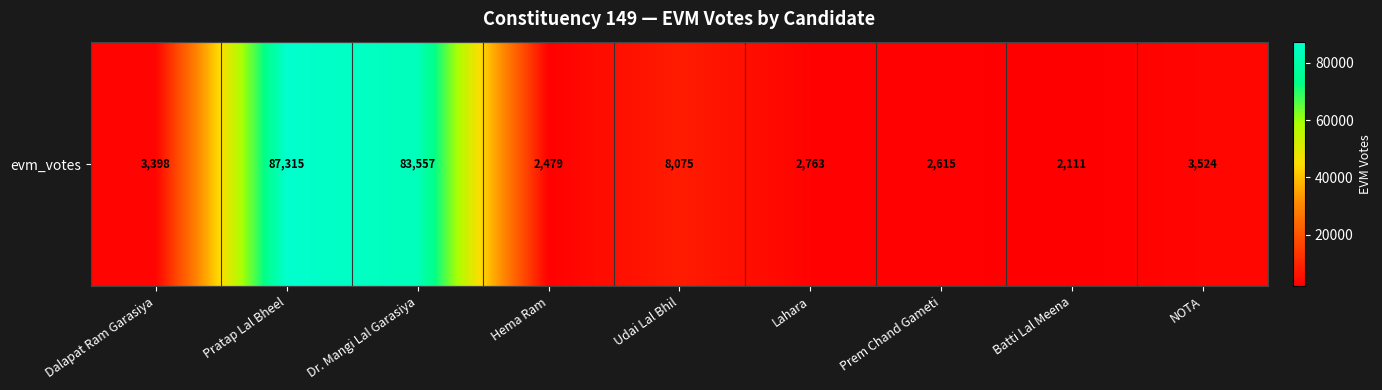

Reading left to right, transcribe all the data shown in this chart.

Dalapat Ram Garasiya=3398	Pratap Lal Bheel=87315	Dr. Mangi Lal Garasiya=83557	Hema Ram=2479	Udai Lal Bhil=8075	Lahara=2763	Prem Chand Gameti=2615	Batti Lal Meena=2111	NOTA=3524